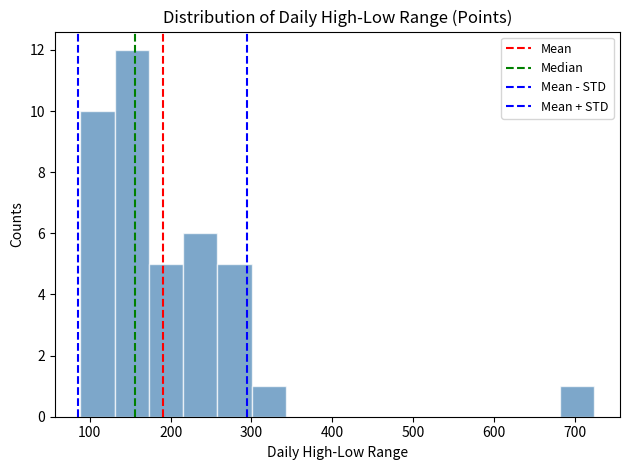

How tall is the bar that spans 300 to 340 on the x-axis? Neither the bar edges nor the heights are printed on the chart, so give them approximately, as read against the axes.

1